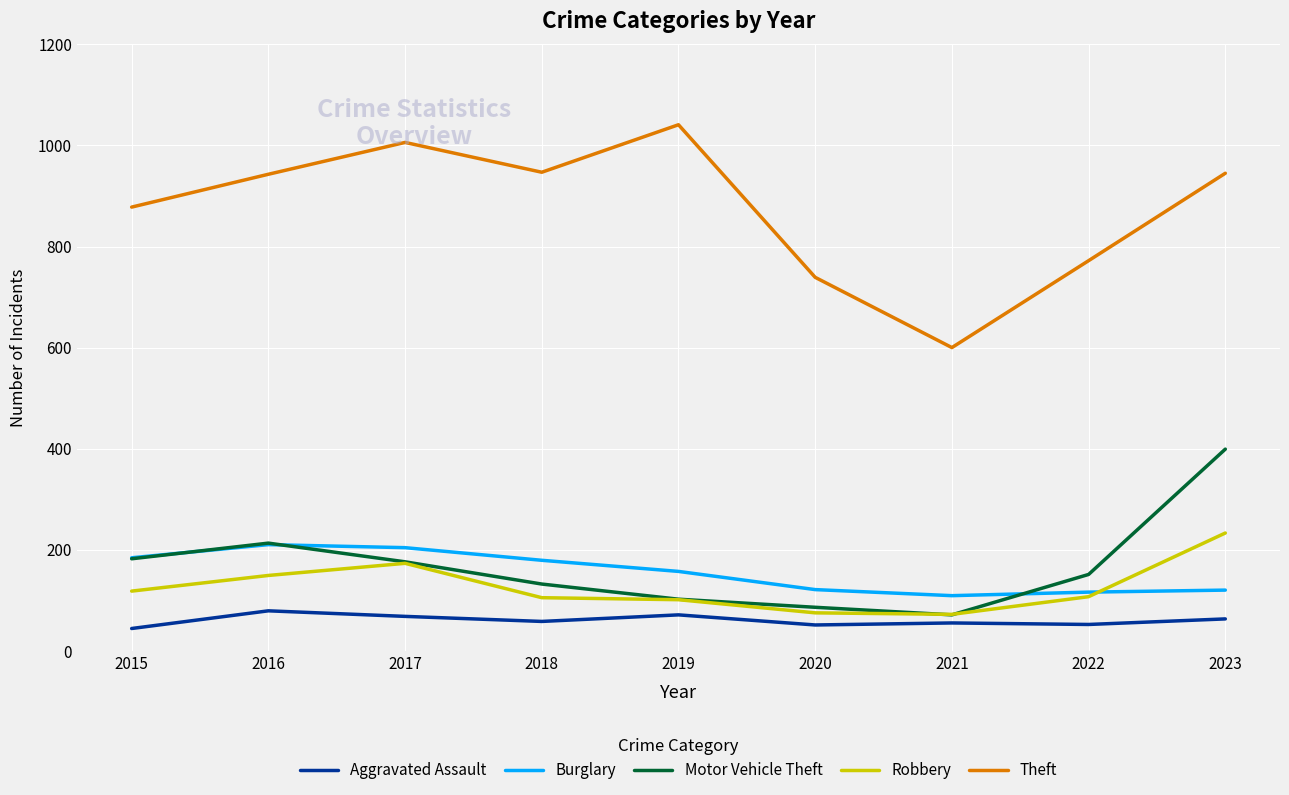

Which series has the widest spread of values?

Theft